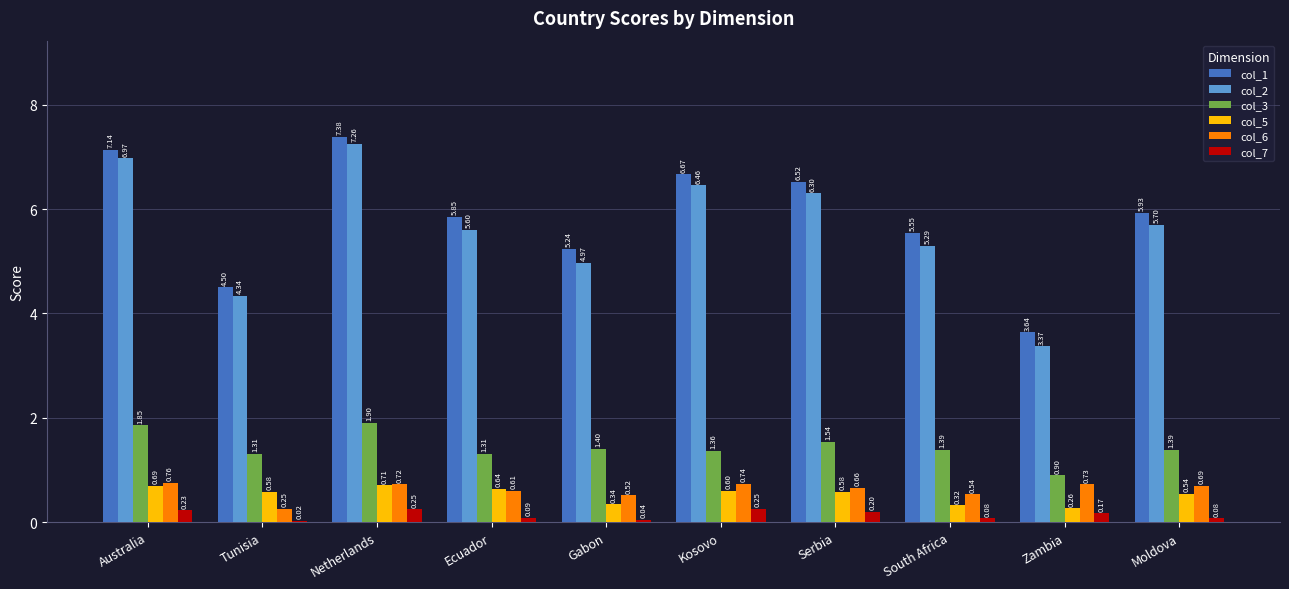

Which category has the highest value in the col_1 series?

Netherlands